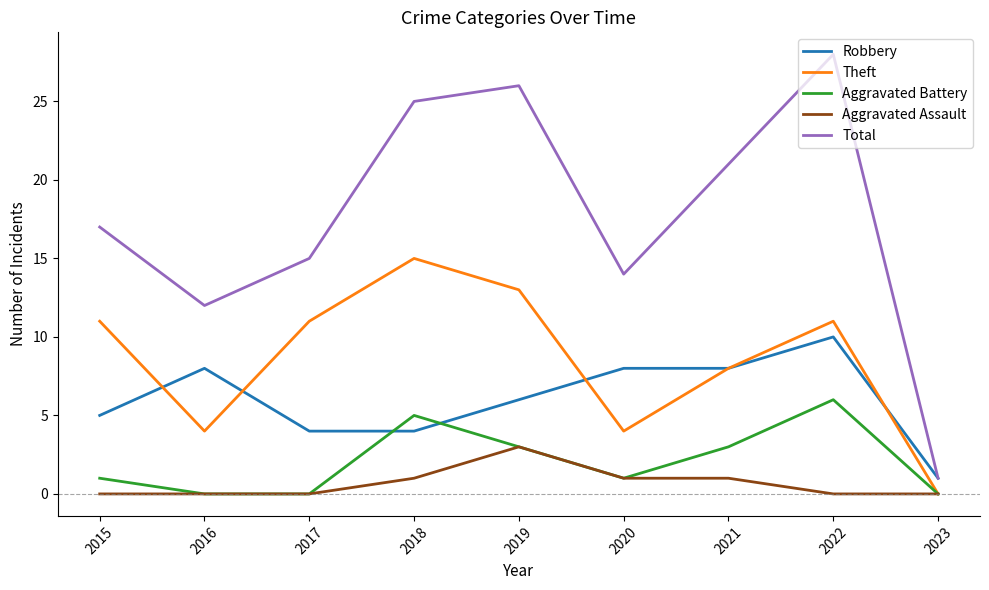

Reading left to right, list all the values displayed in this chart.

Robbery: 2015=5	2016=8	2017=4	2018=4	2019=6	2020=8	2021=8	2022=10	2023=1
Theft: 2015=11	2016=4	2017=11	2018=15	2019=13	2020=4	2021=8	2022=11	2023=0
Aggravated Battery: 2015=1	2016=0	2017=0	2018=5	2019=3	2020=1	2021=3	2022=6	2023=0
Aggravated Assault: 2015=0	2016=0	2017=0	2018=1	2019=3	2020=1	2021=1	2022=0	2023=0
Total: 2015=17	2016=12	2017=15	2018=25	2019=26	2020=14	2021=21	2022=28	2023=1